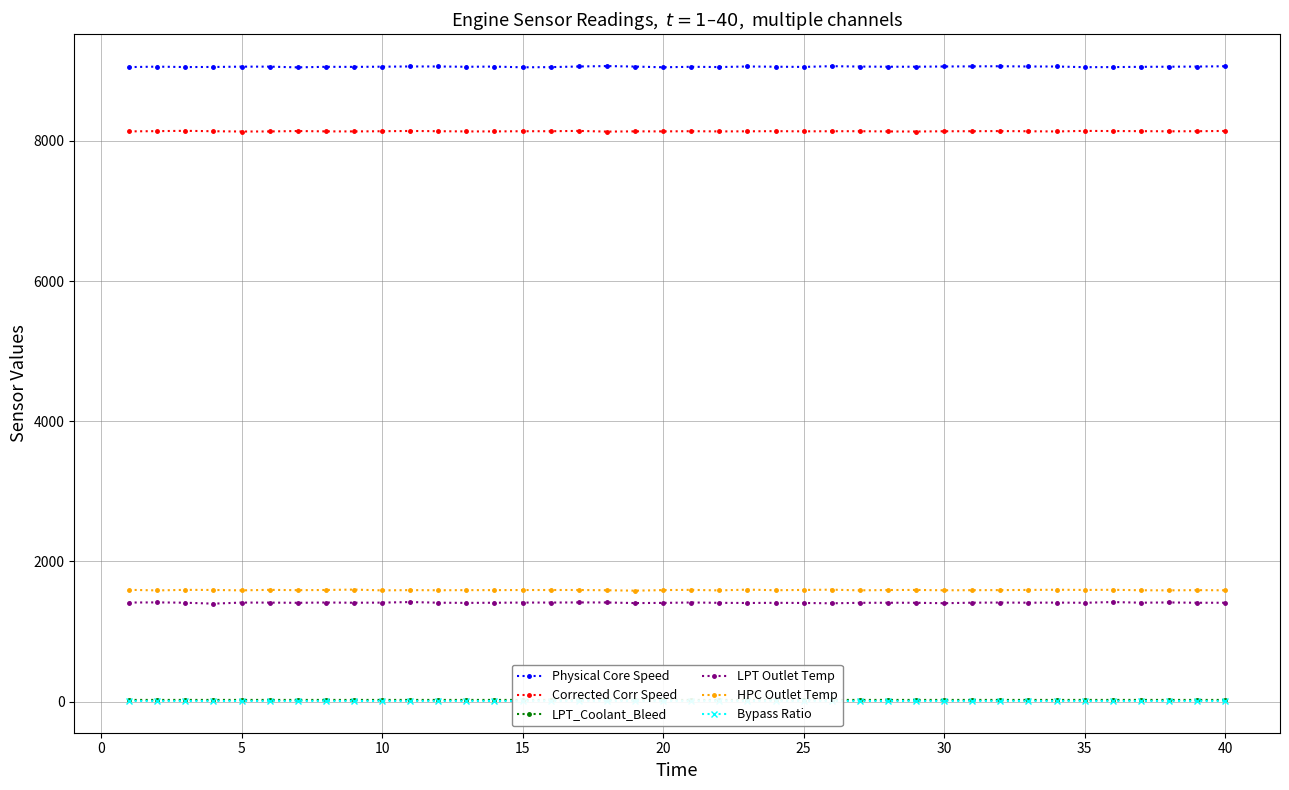

How many data points in LPT Outlet Temp are above 1410?

22